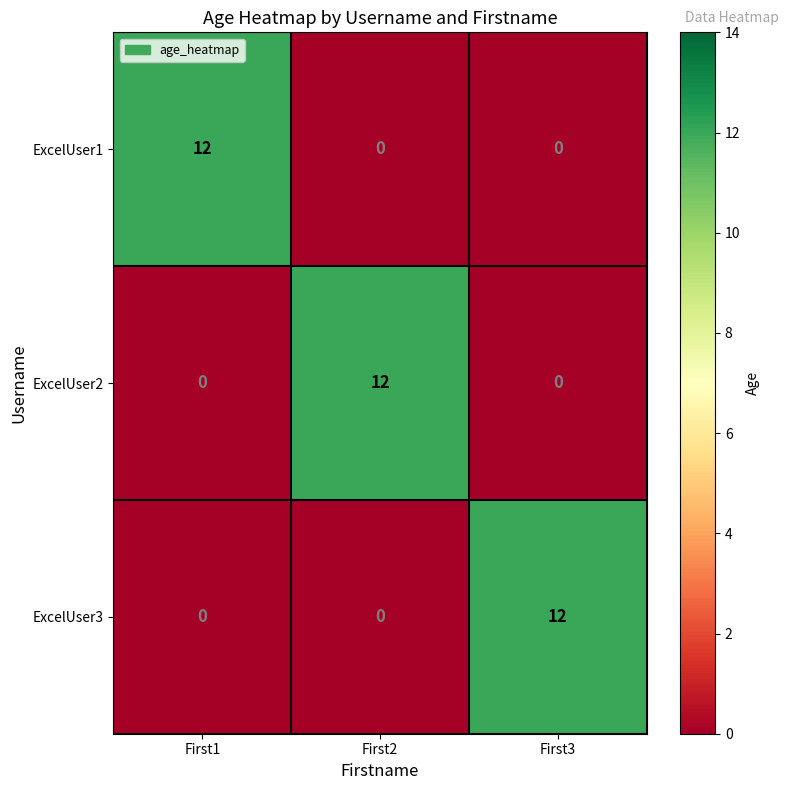

What is the spread (max minus min) of values at First1?

12